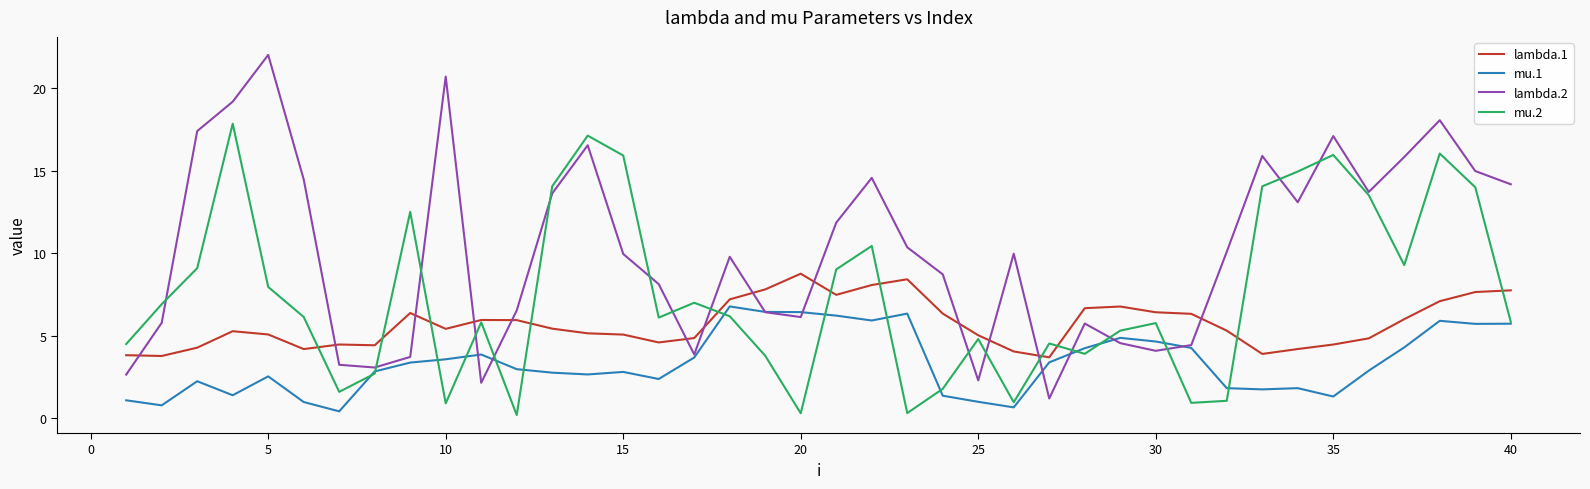

What is the highest value of the mu.2 series?

17.9